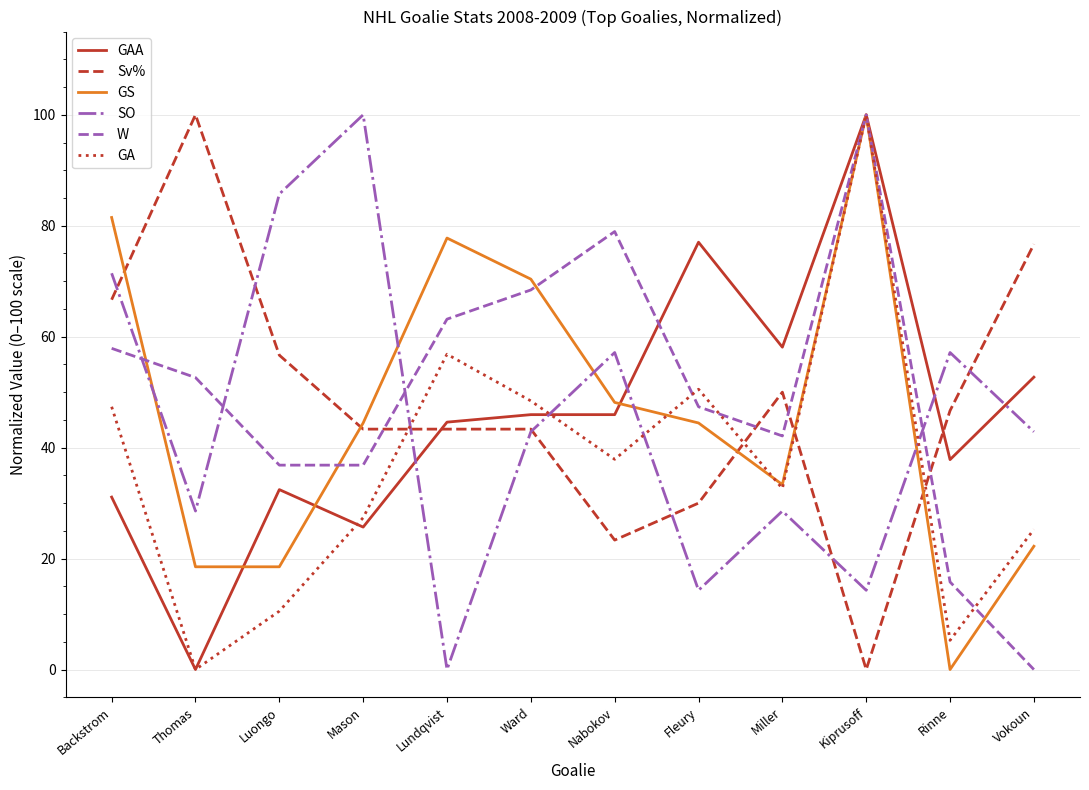

What is the greatest value displayed?

100.0